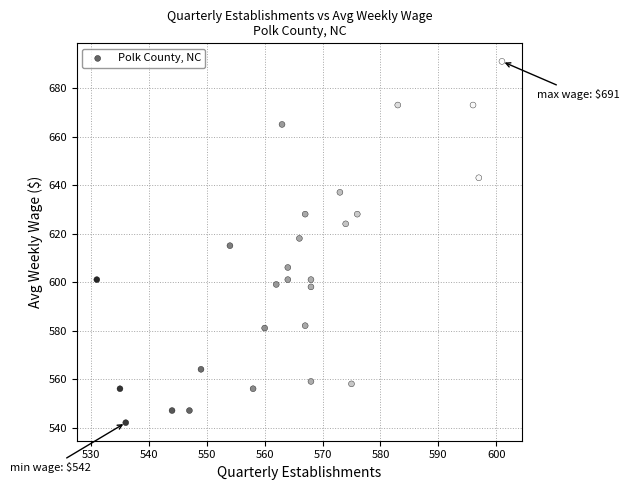

What is the range of Y values (max minus min)?

149